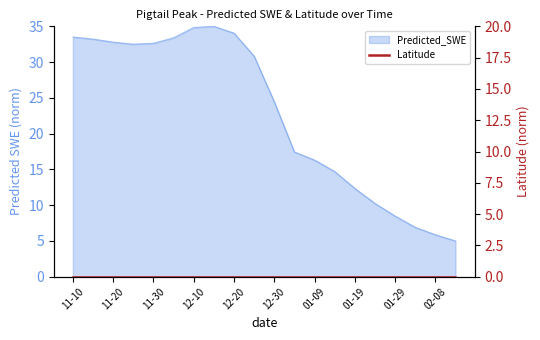

Approximately how many times larger is the value at 1999-12-25 compared to 2000-01-29?

3.6